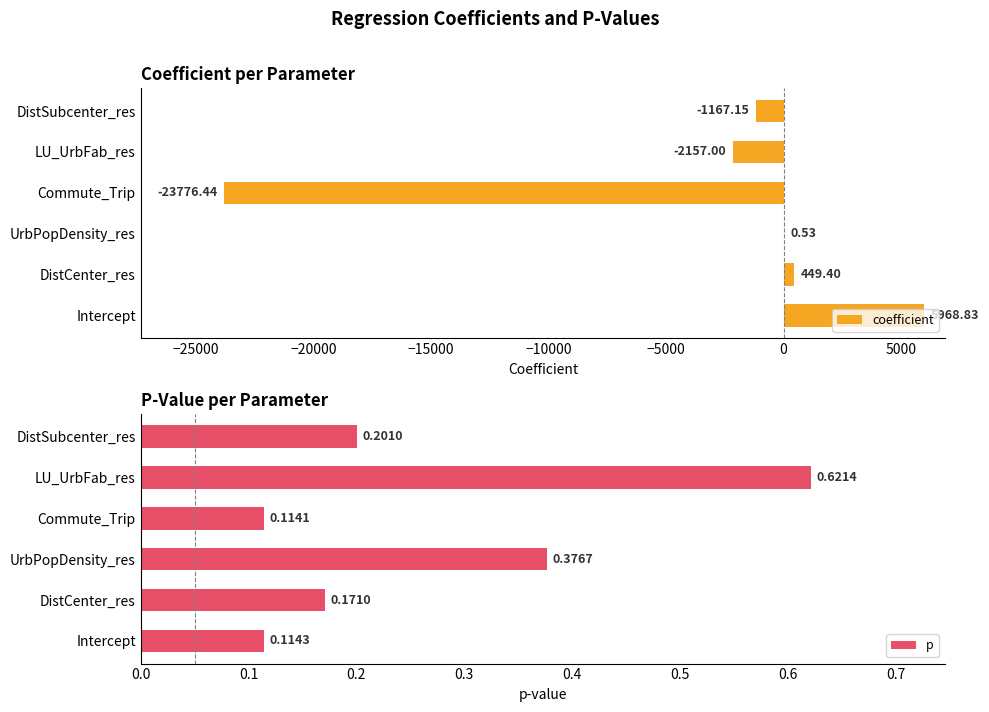

What is the sum of the coefficient values at LU_UrbFab_res and Intercept?

3811.8